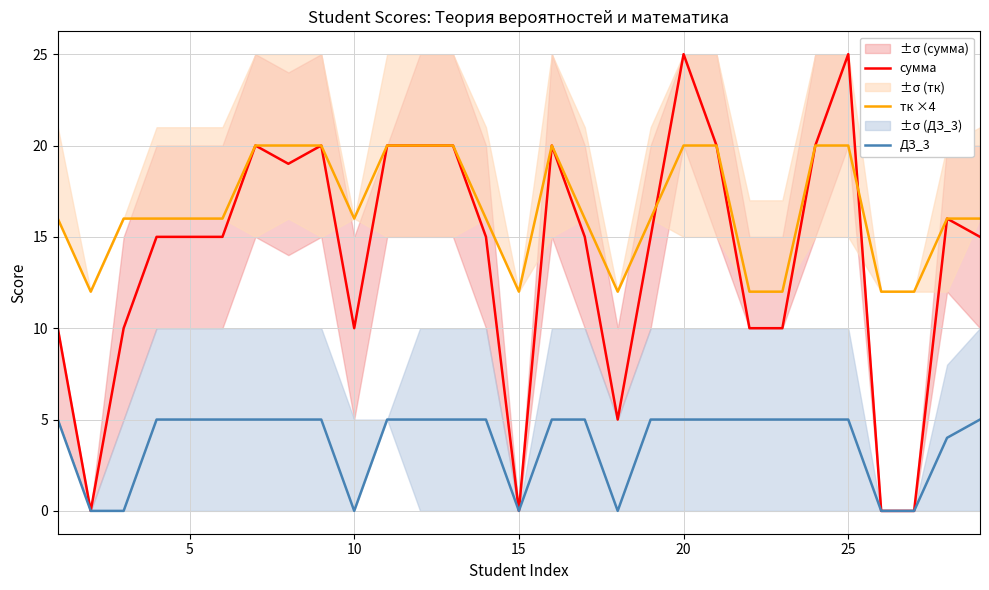

What are all the series names shown in the legend?

сумма, тк ×4, ДЗ_3